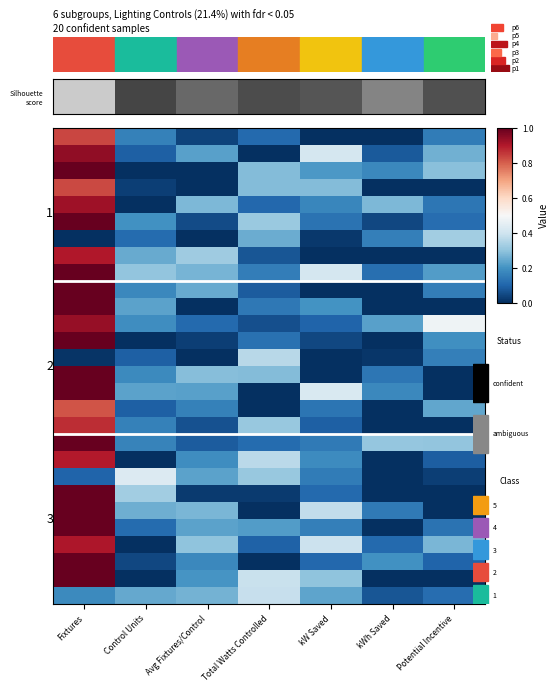

What is the spread (max minus min) of values at Avg Fixtures/Control?

0.3